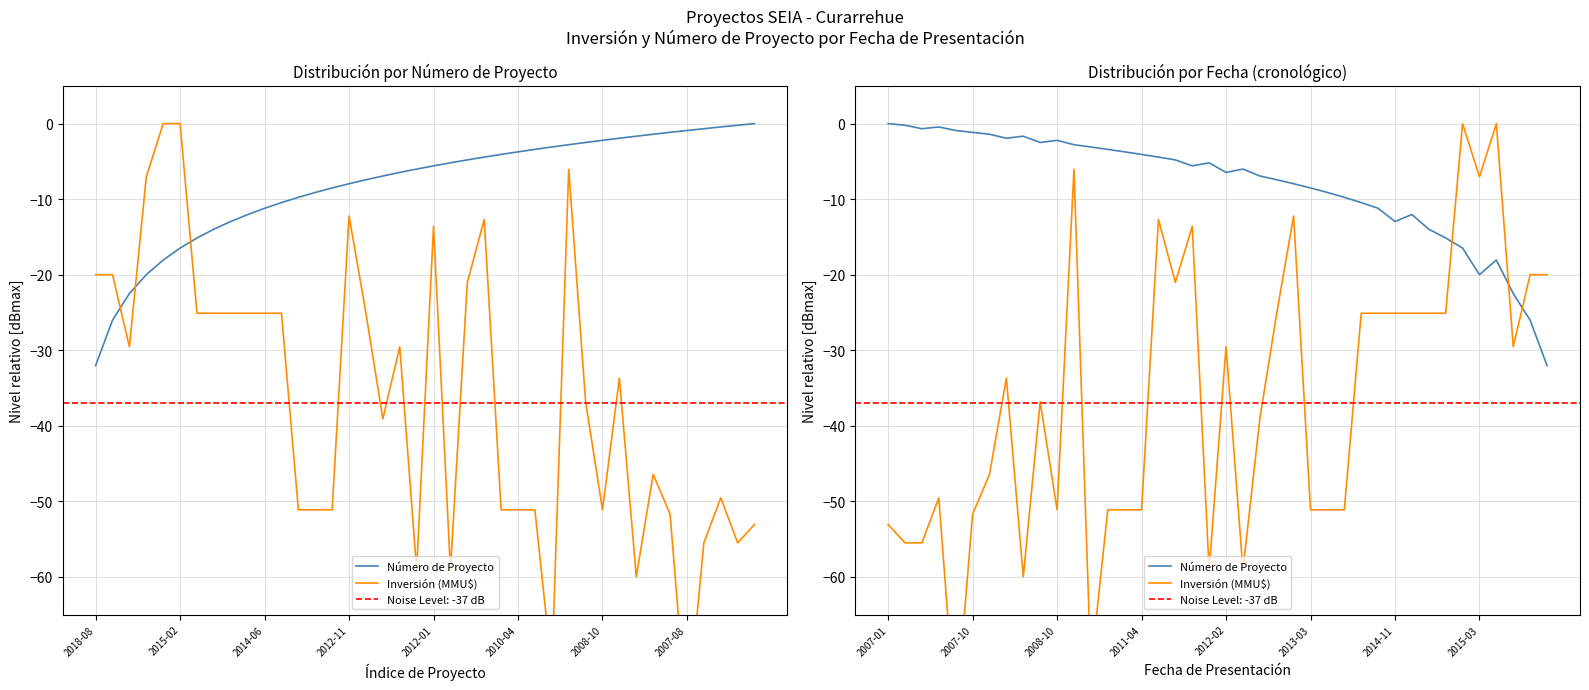

Is it true that Inversión (MMU$) equals -72.2 at 12?

True